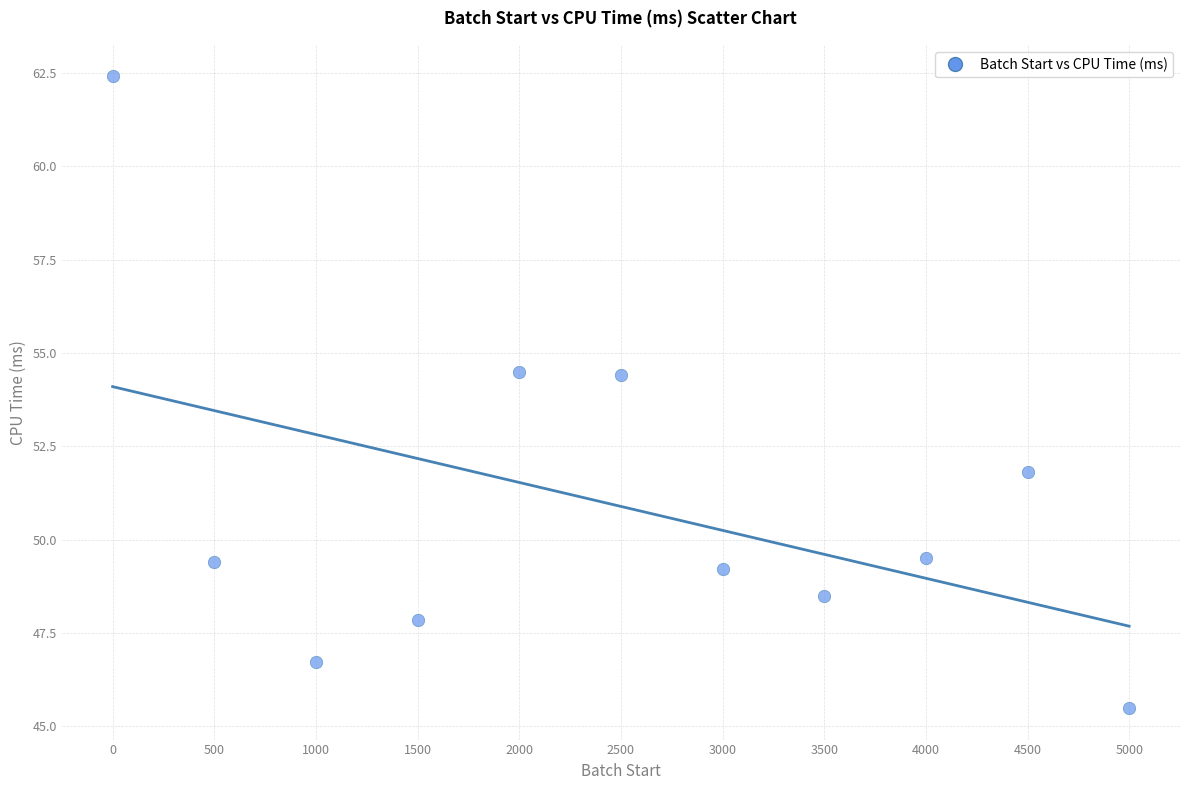

What is the range of X values (max minus min)?

5000.0